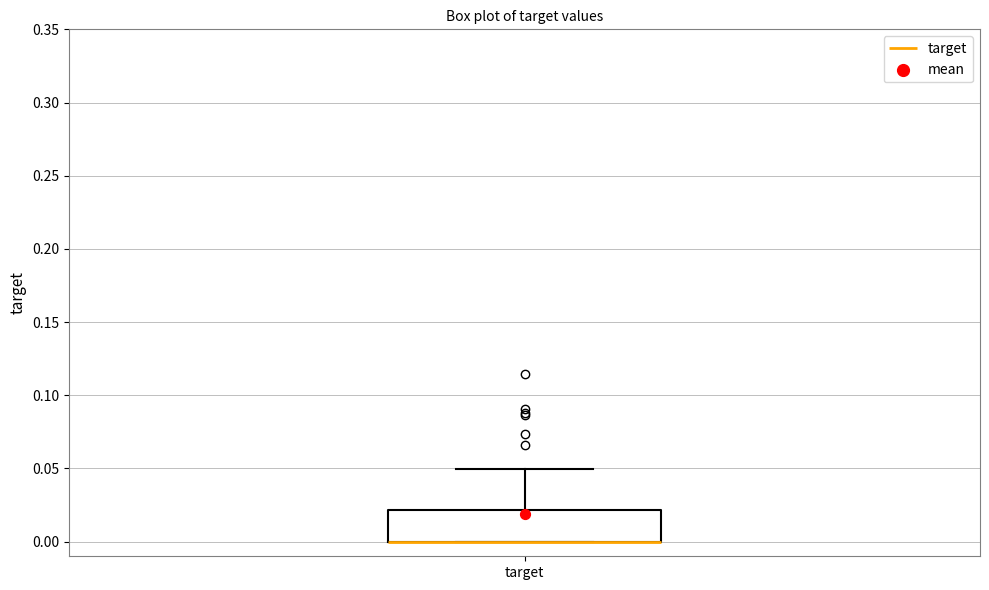

Transcribe this box plot: give where the median line is, the range the box spans, and where the two whiskers end, as read against the y-axis. The values are not printed on the chart, so give them approximately, as read against the axis.

median 0.00 (drawn on the box's lower edge), box 0.00 to 0.02, whiskers 0.00 to 0.05